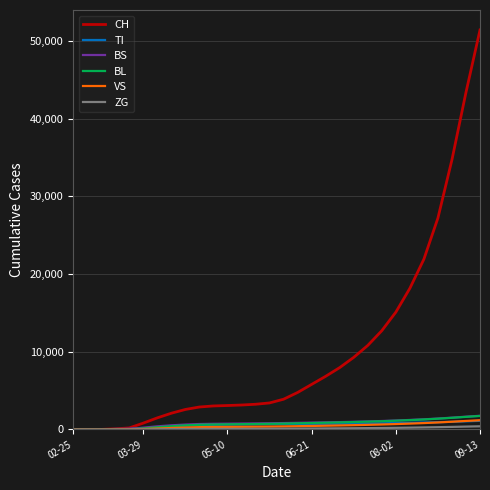

Which series has the largest total across all categories?

CH